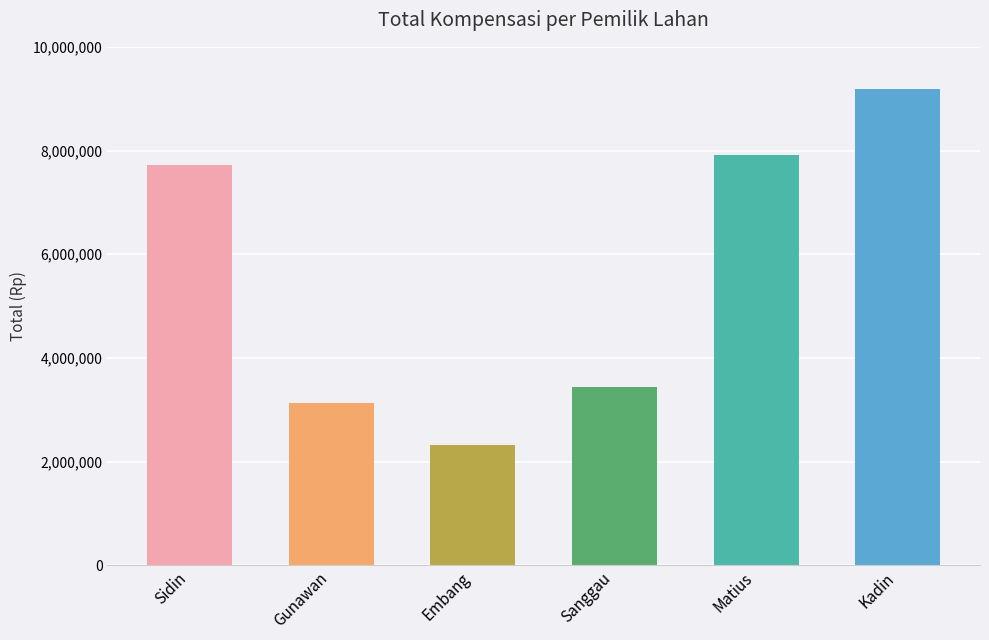

What is the change in value from Sidin to Kadin?

+1460000